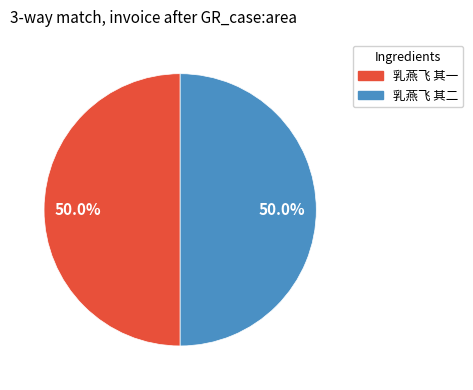

The 乳燕飞 其一 slice represents 50% of the pie. True or false?

True